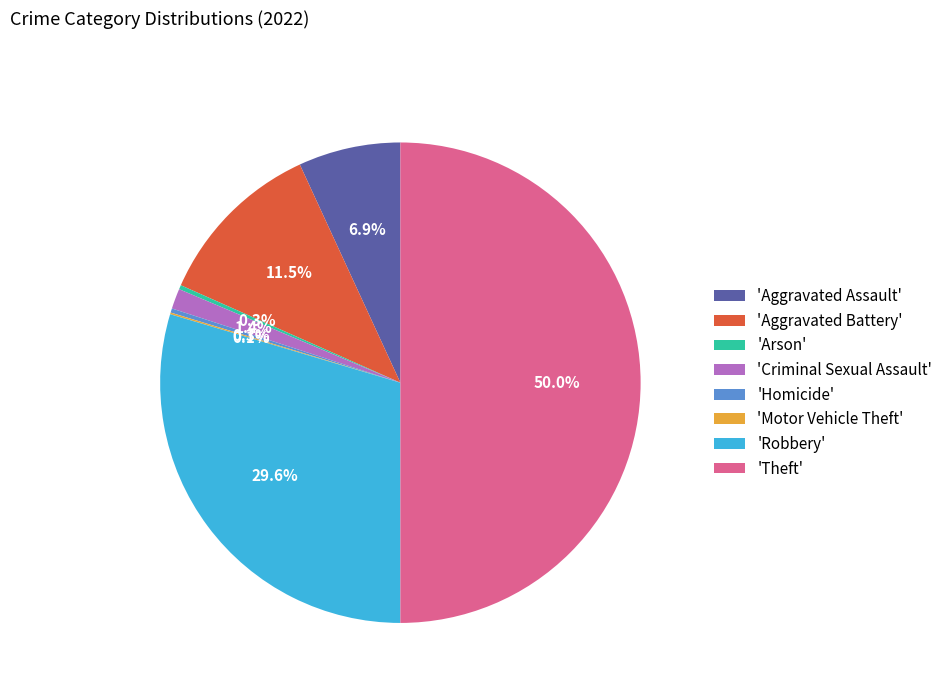

Between 'Aggravated Assault' and 'Theft', which is larger?

'Theft'